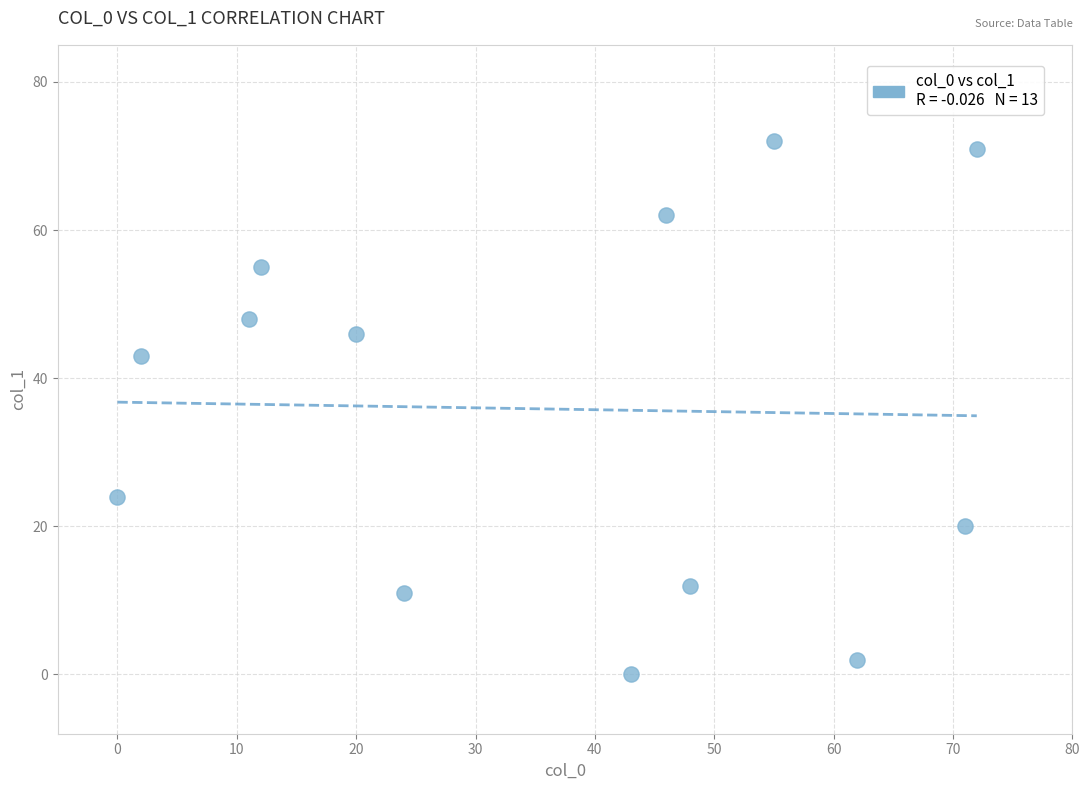

What Y value in the scatter plot is closest to 36?

43